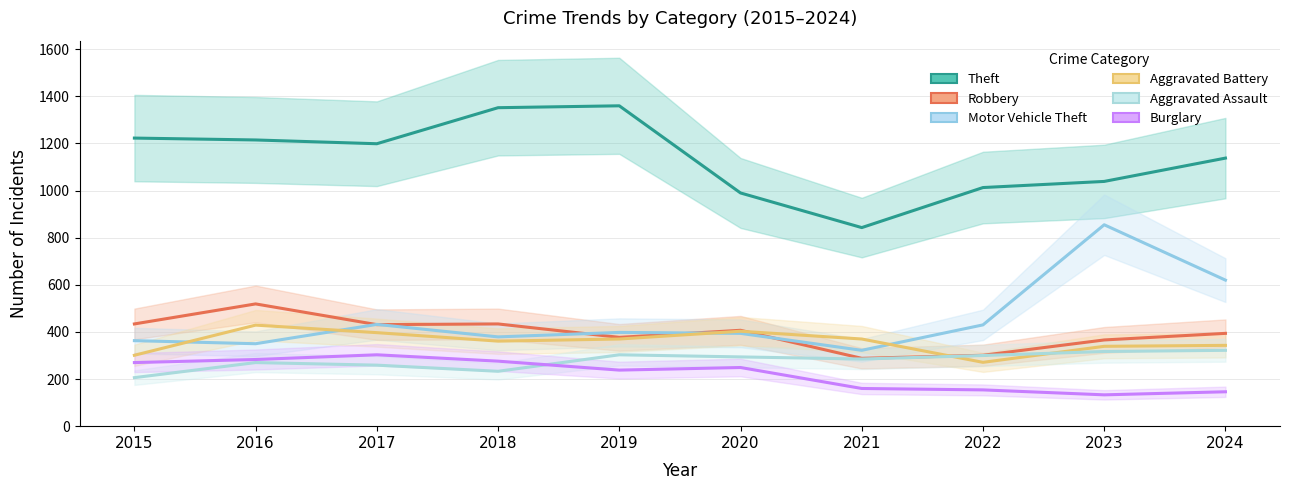

In Aggravated Battery, how many points are higher than both neighbors (excluding endpoints)?

2